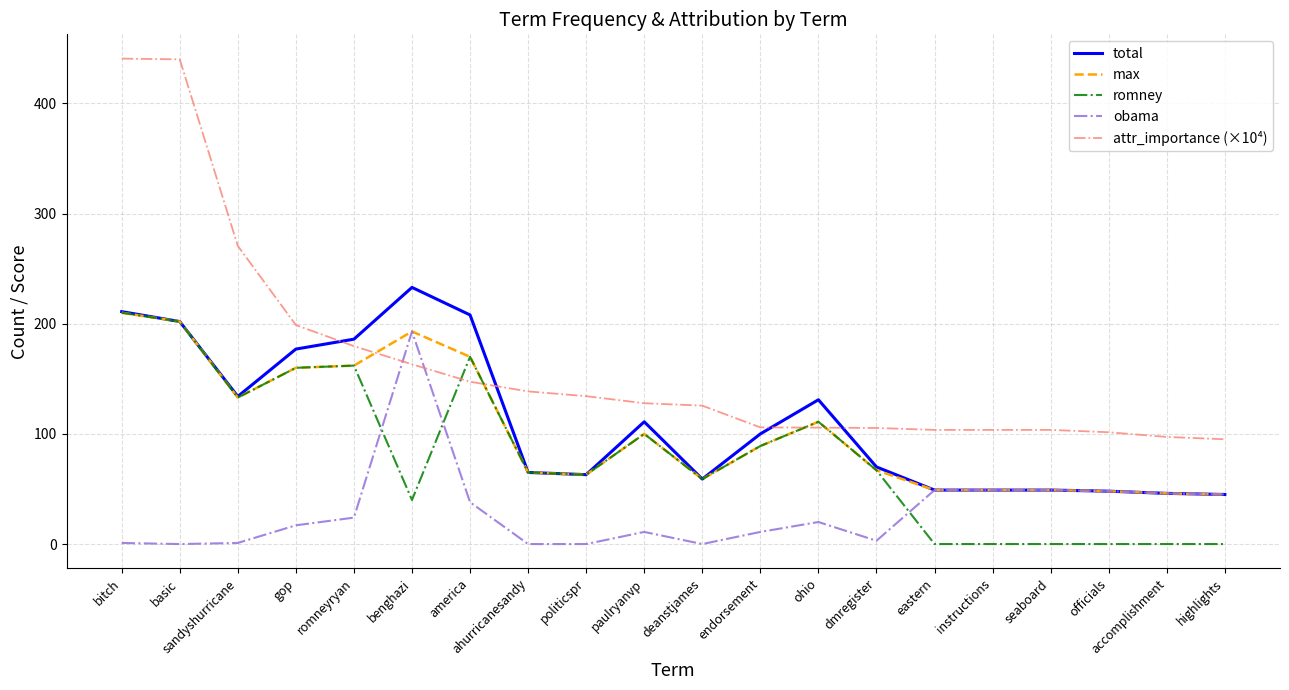

The value of romney at paulryanvp is 130.7. True or false?

False